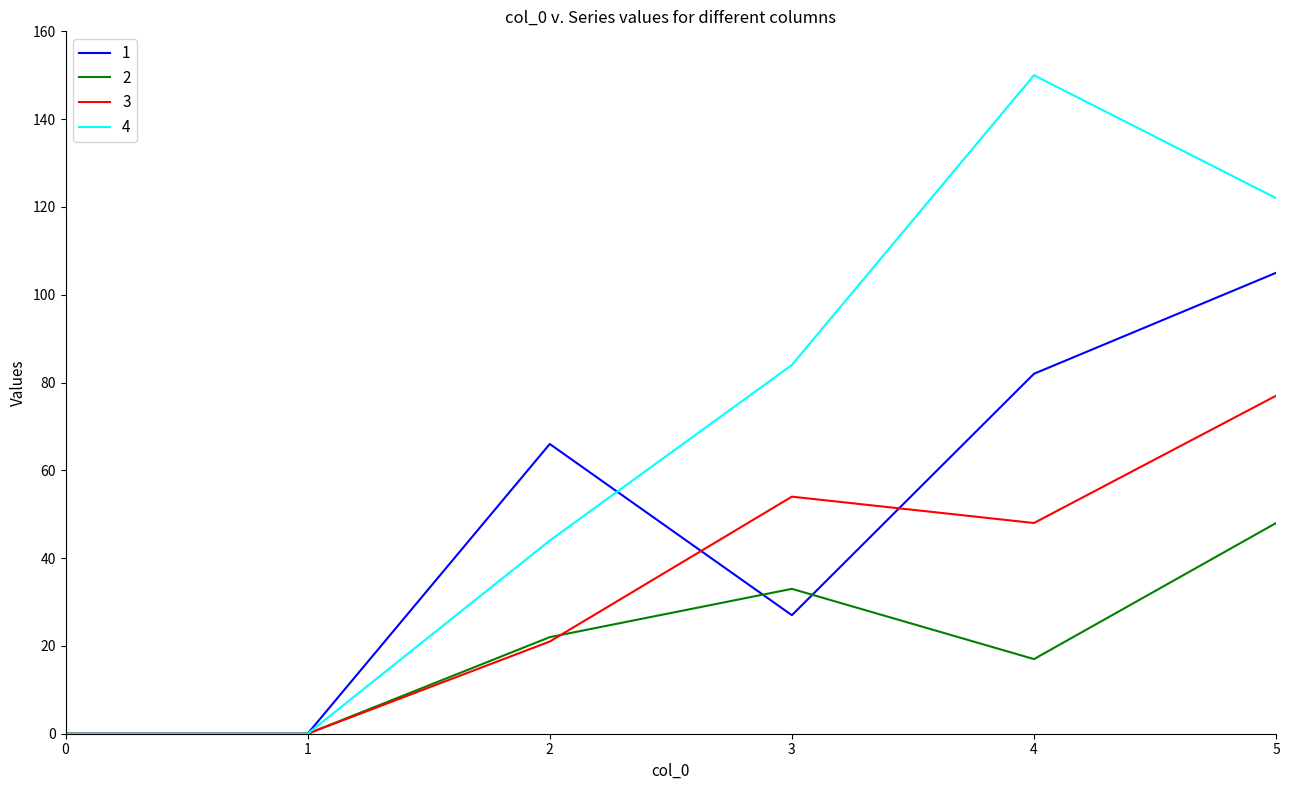

Which category has the highest value across all series?

4